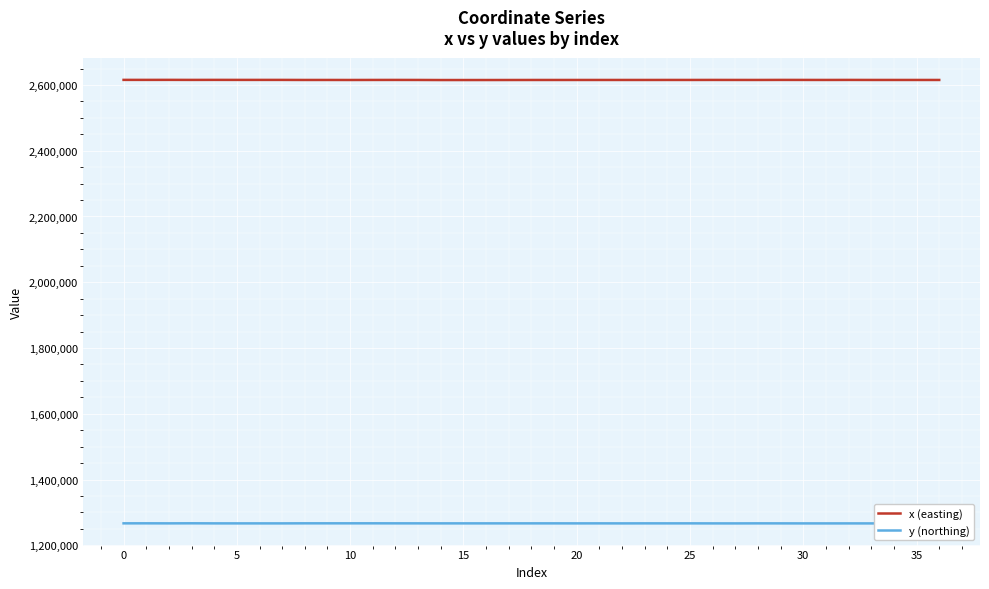

At how many categories does at least one series exceed 1570465?

37